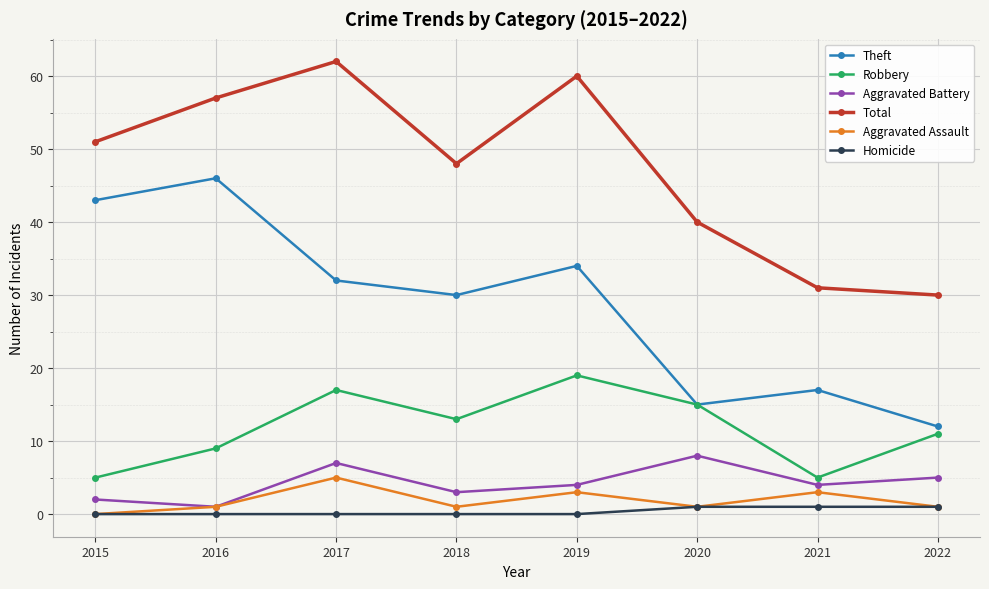

What is the sum of all Aggravated Battery values?

34